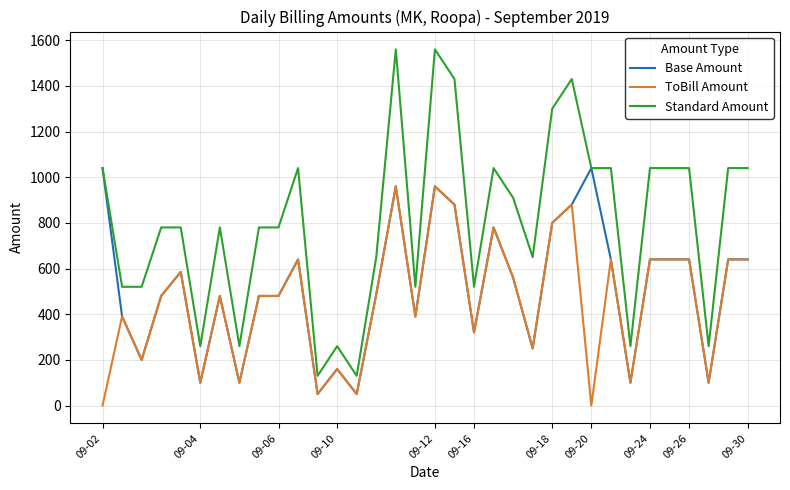

Which series has the widest spread of values?

Standard Amount